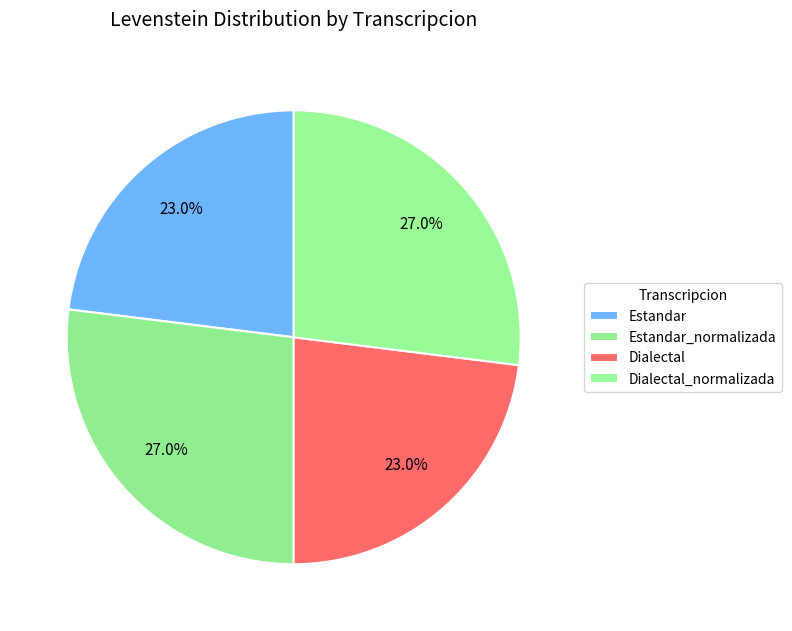

True or false: Dialectal accounts for 23% of the total.

True